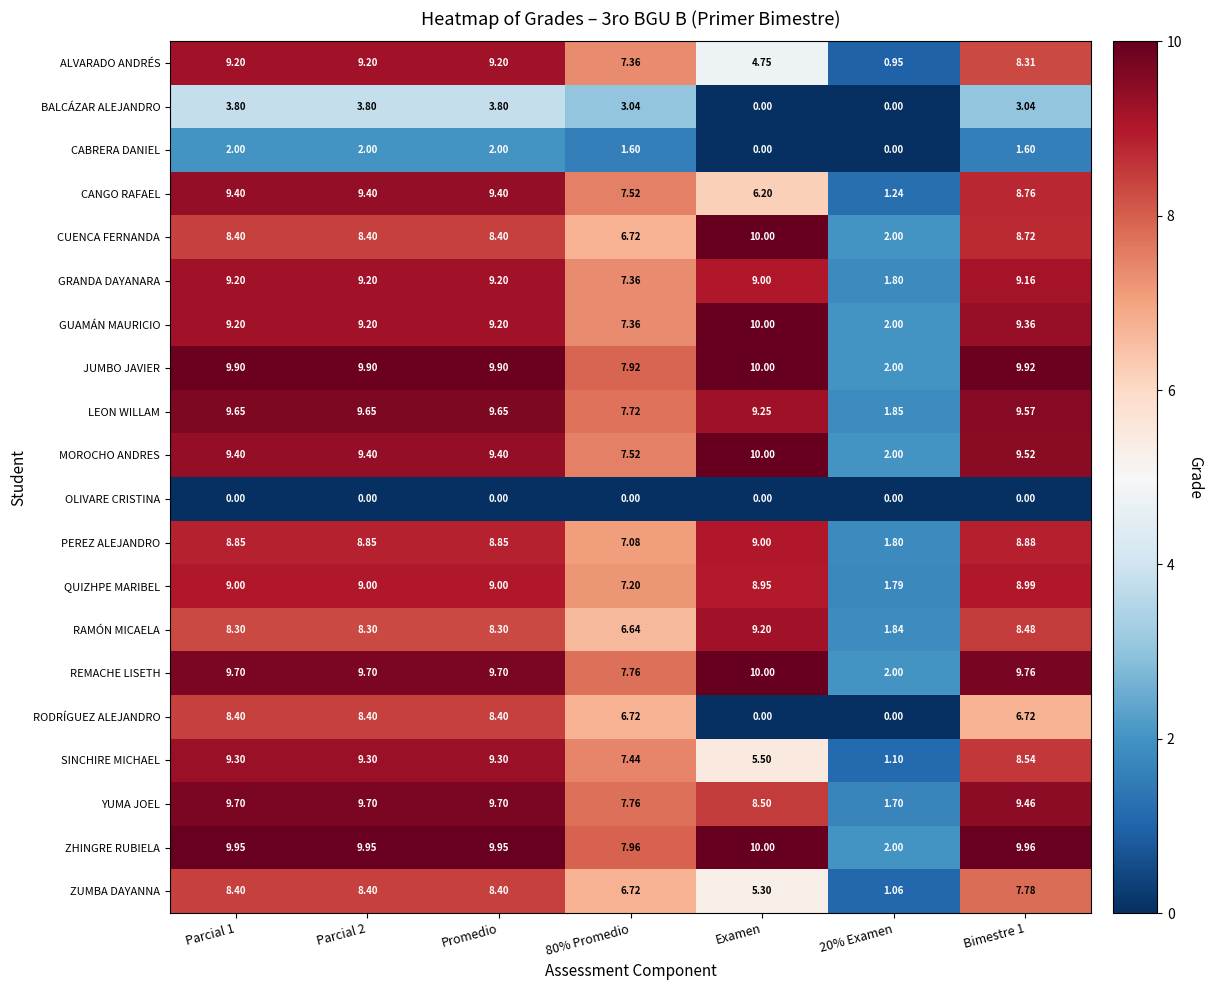

At which category does the chart reach its peak across all series?

Examen